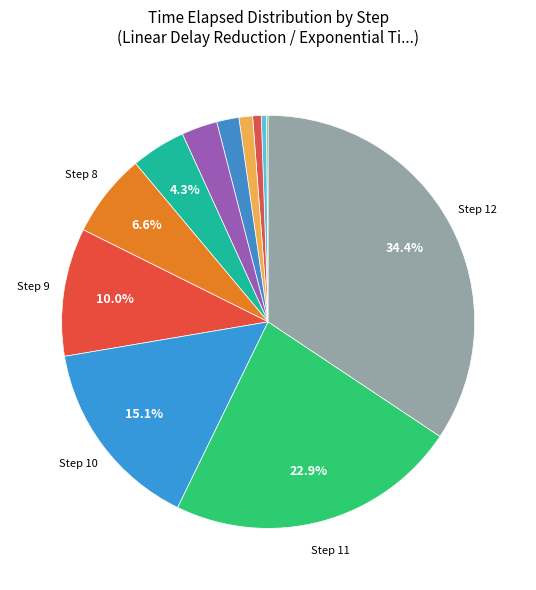

Is there any slice that represents more than half of the pie?

No